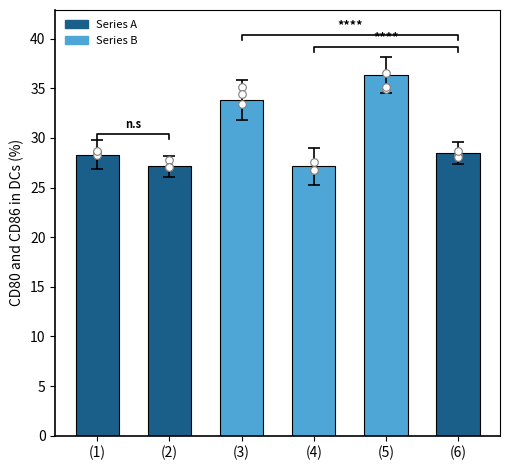

What is the ratio of the value at (2) to the value at (4)?

1.0